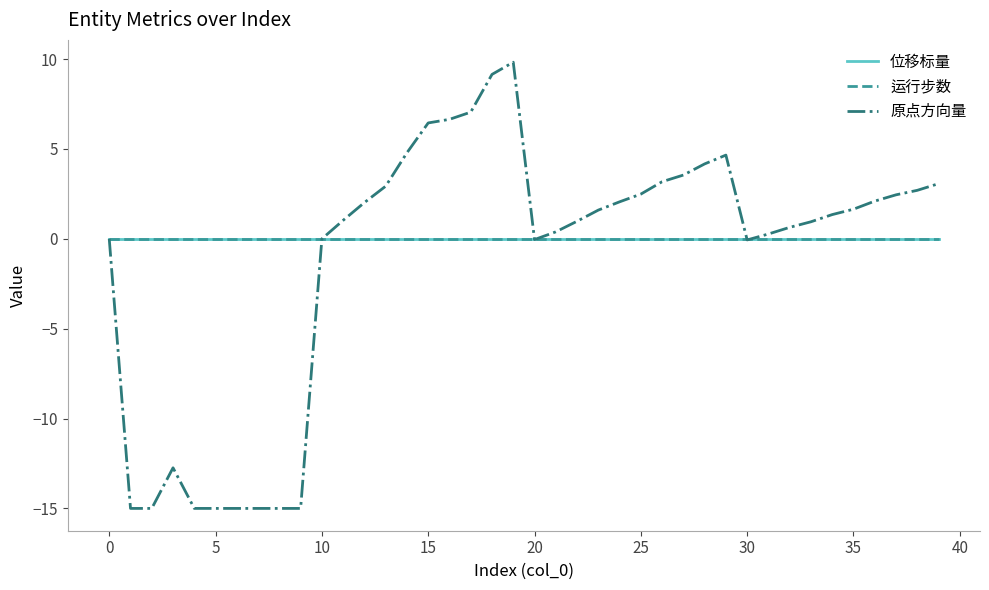

Is this an area chart (filled region under the line)?

No